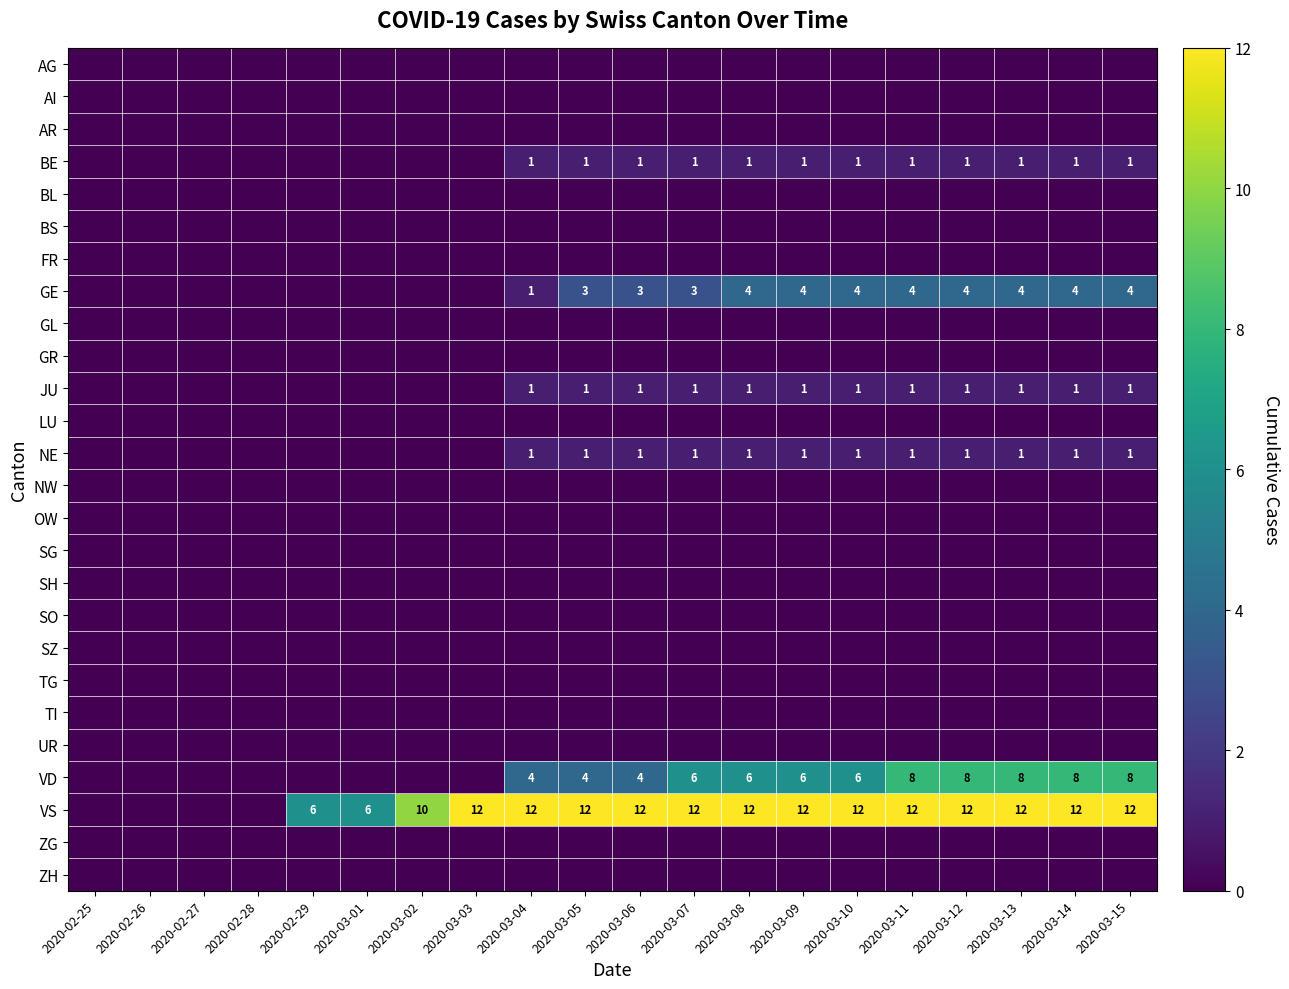

At which category is the sum across all series the highest?

2020-03-11